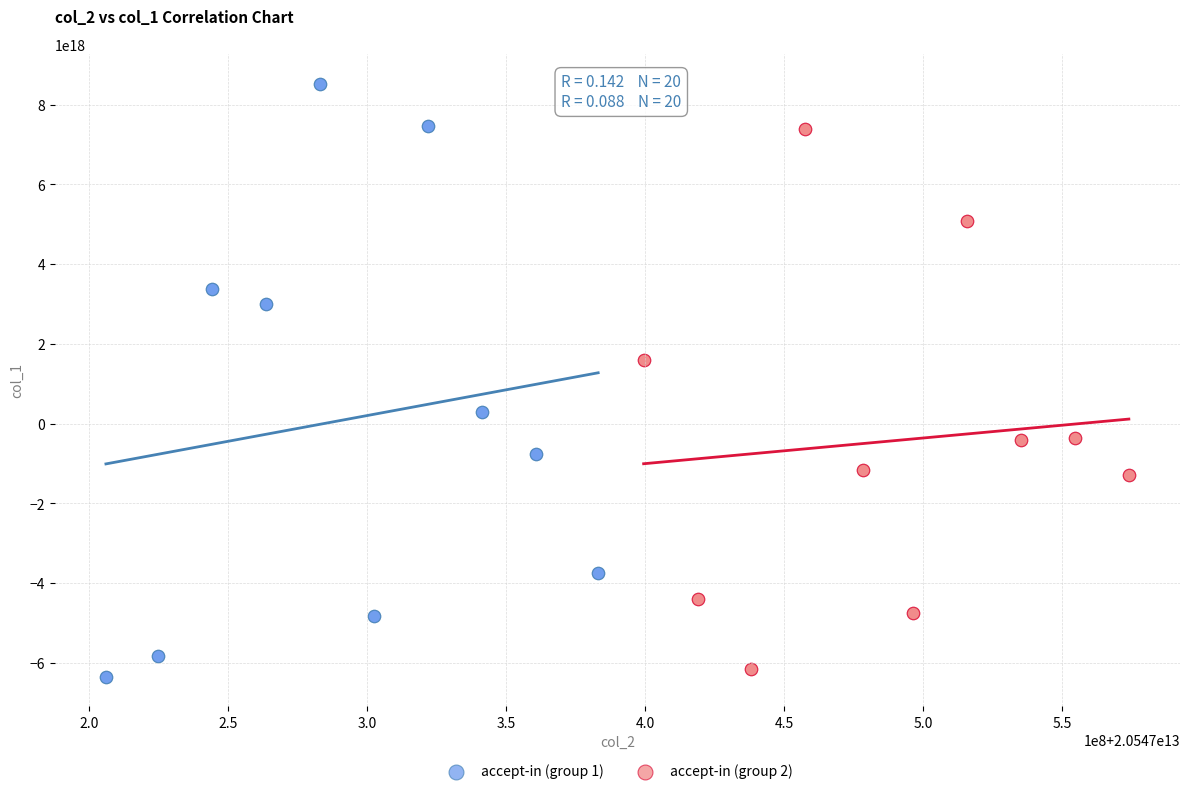

Which series contains the highest Y value?

accept-in (group 1)